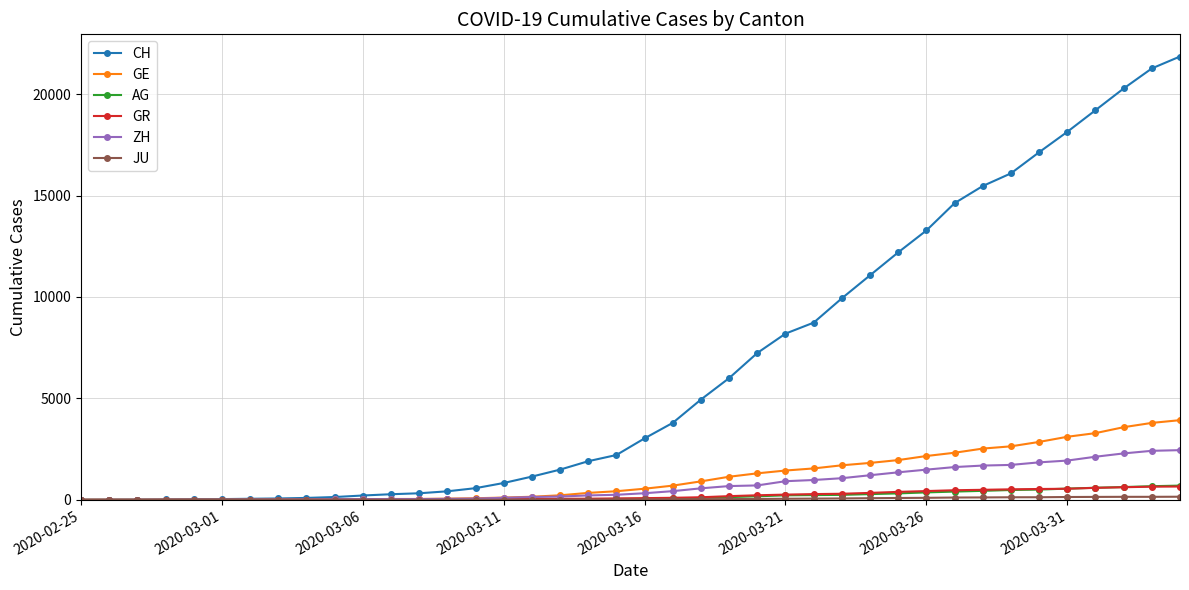

Which series has the widest spread of values?

CH